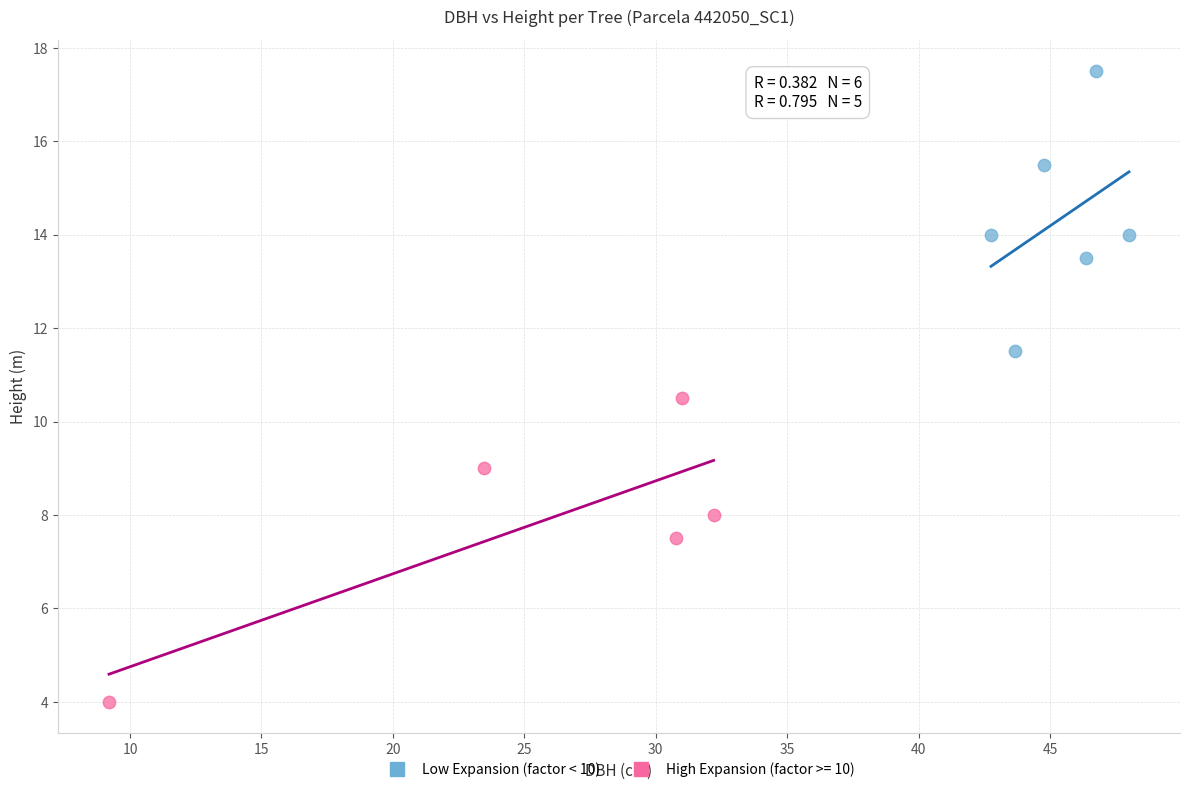

Which series reaches the maximum Y coordinate?

Low Expansion (factor < 10)